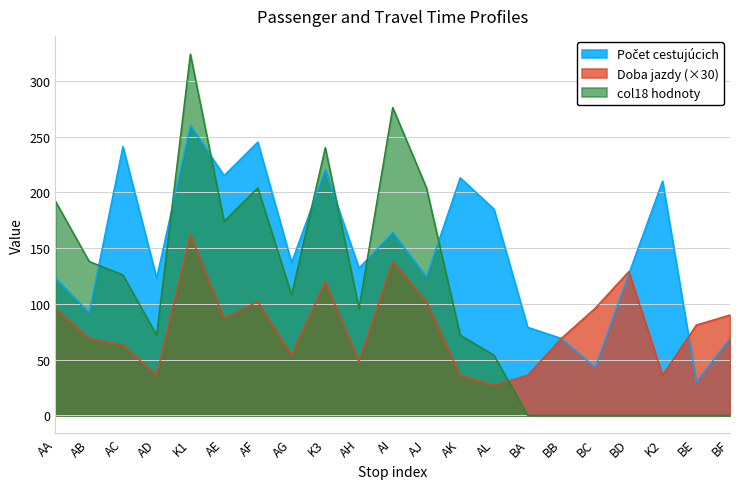

True or false: col18_vals and Doba jazdy cross at least once.

True